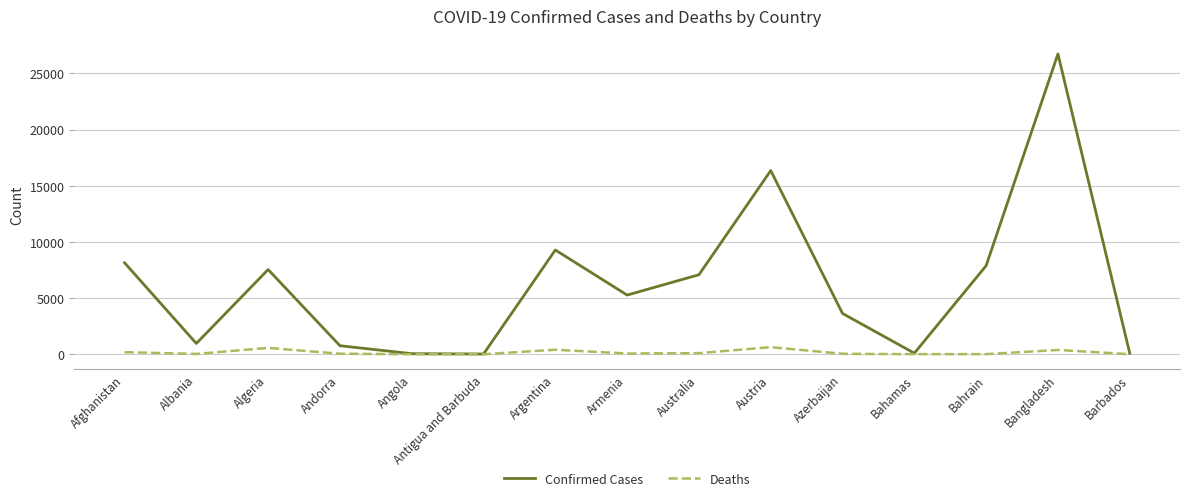

At which label is Confirmed Cases closest to 13381?

Austria